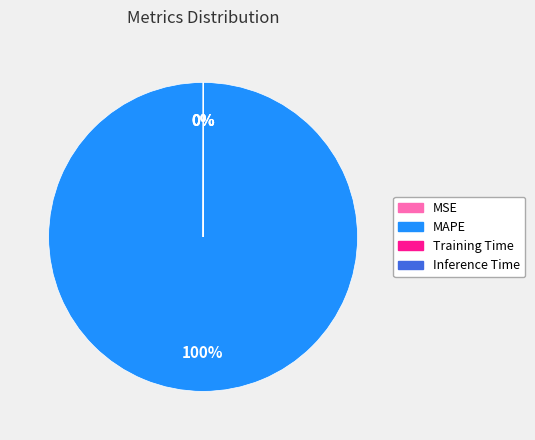

To the nearest percent, what is the average slice percentage?

25%